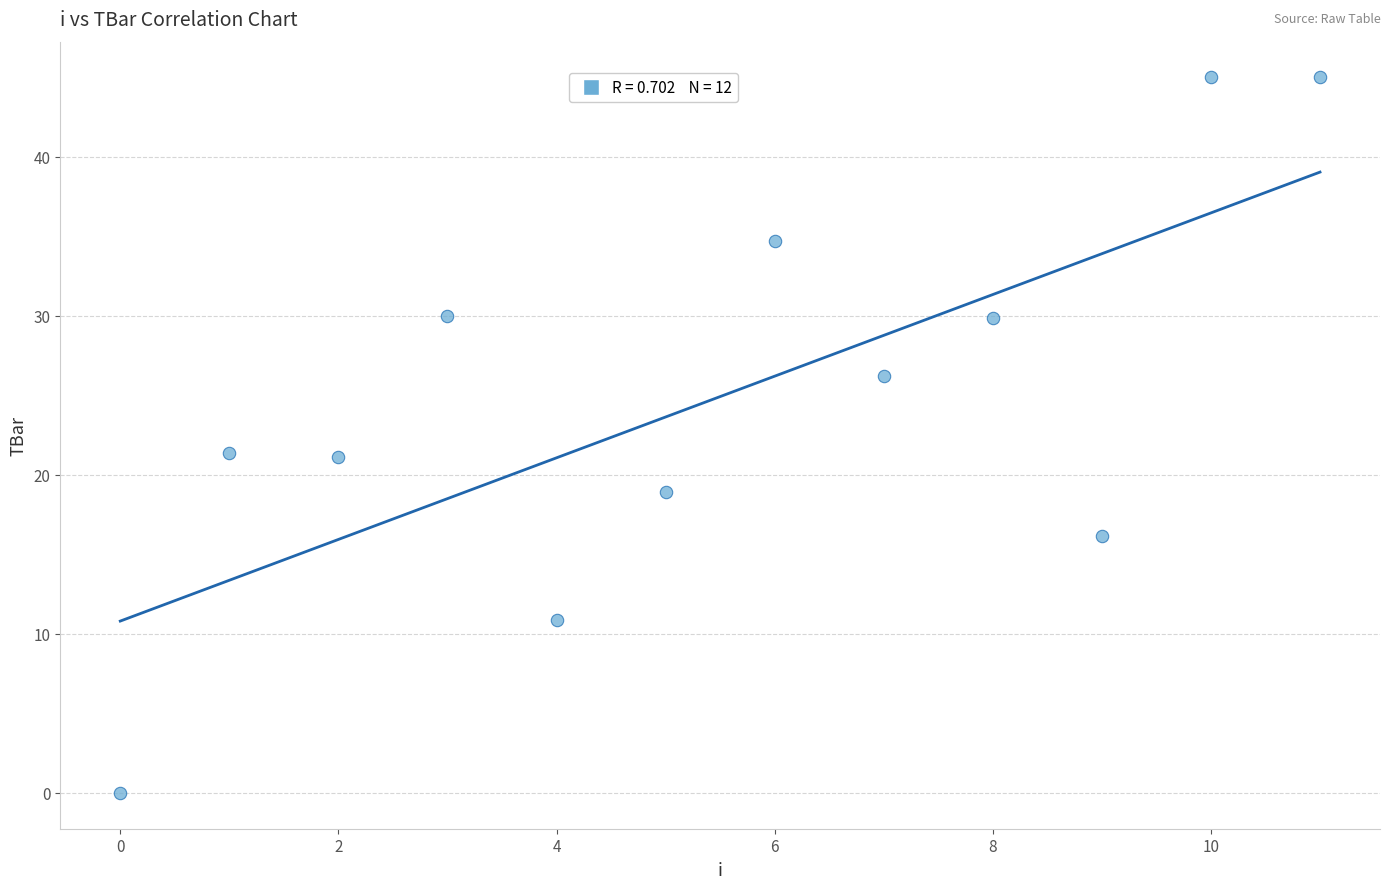

What is the average Y value?

24.9